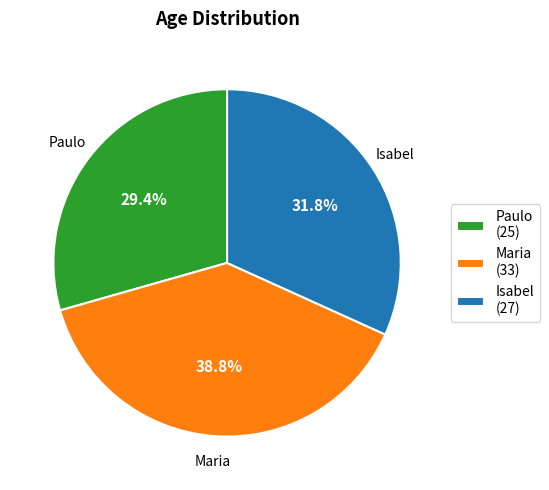

Approximately how many times larger is the value at Maria compared to Paulo?

1.3